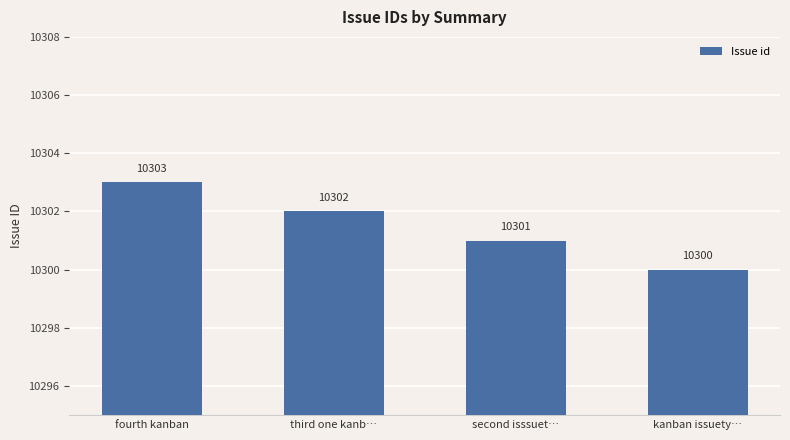

How many series are shown in this chart?

1